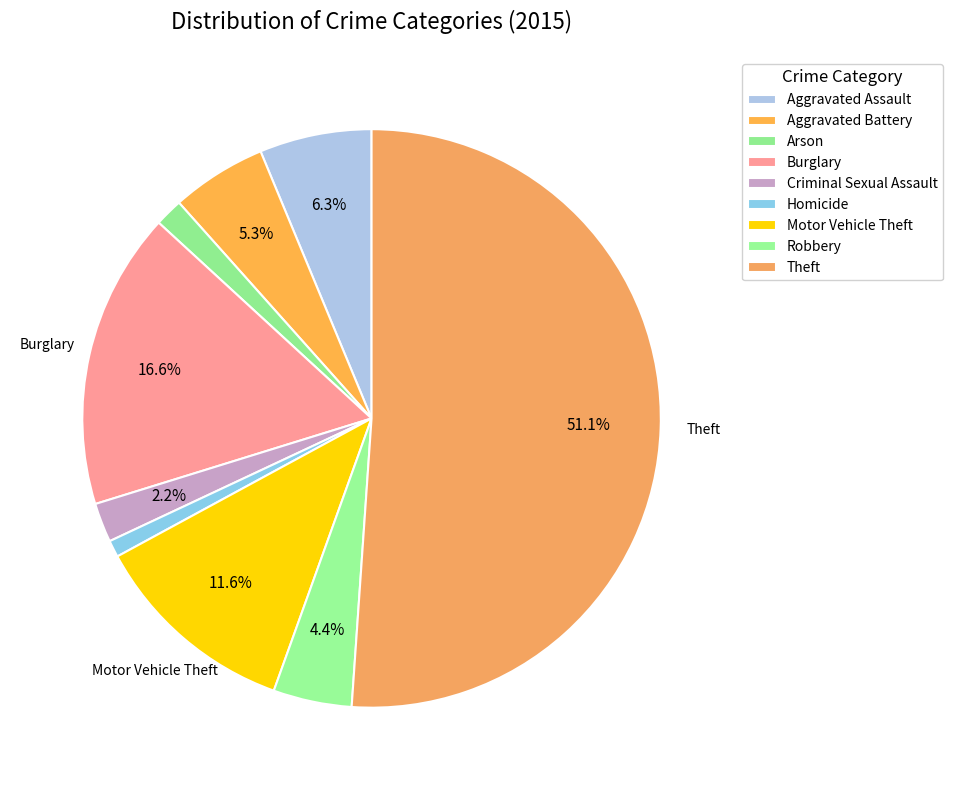

Is it true that Motor Vehicle Theft is 18% of the pie?

False